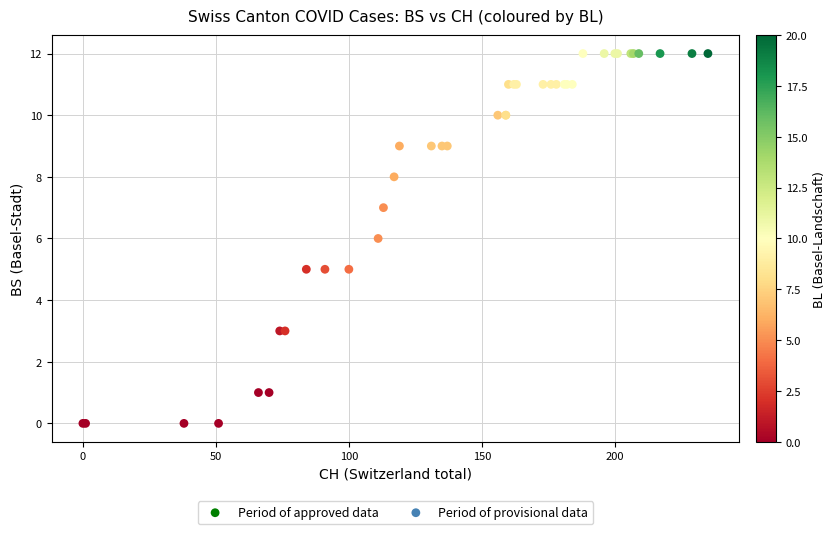

Which series reaches the maximum Y coordinate?

Period of provisional data